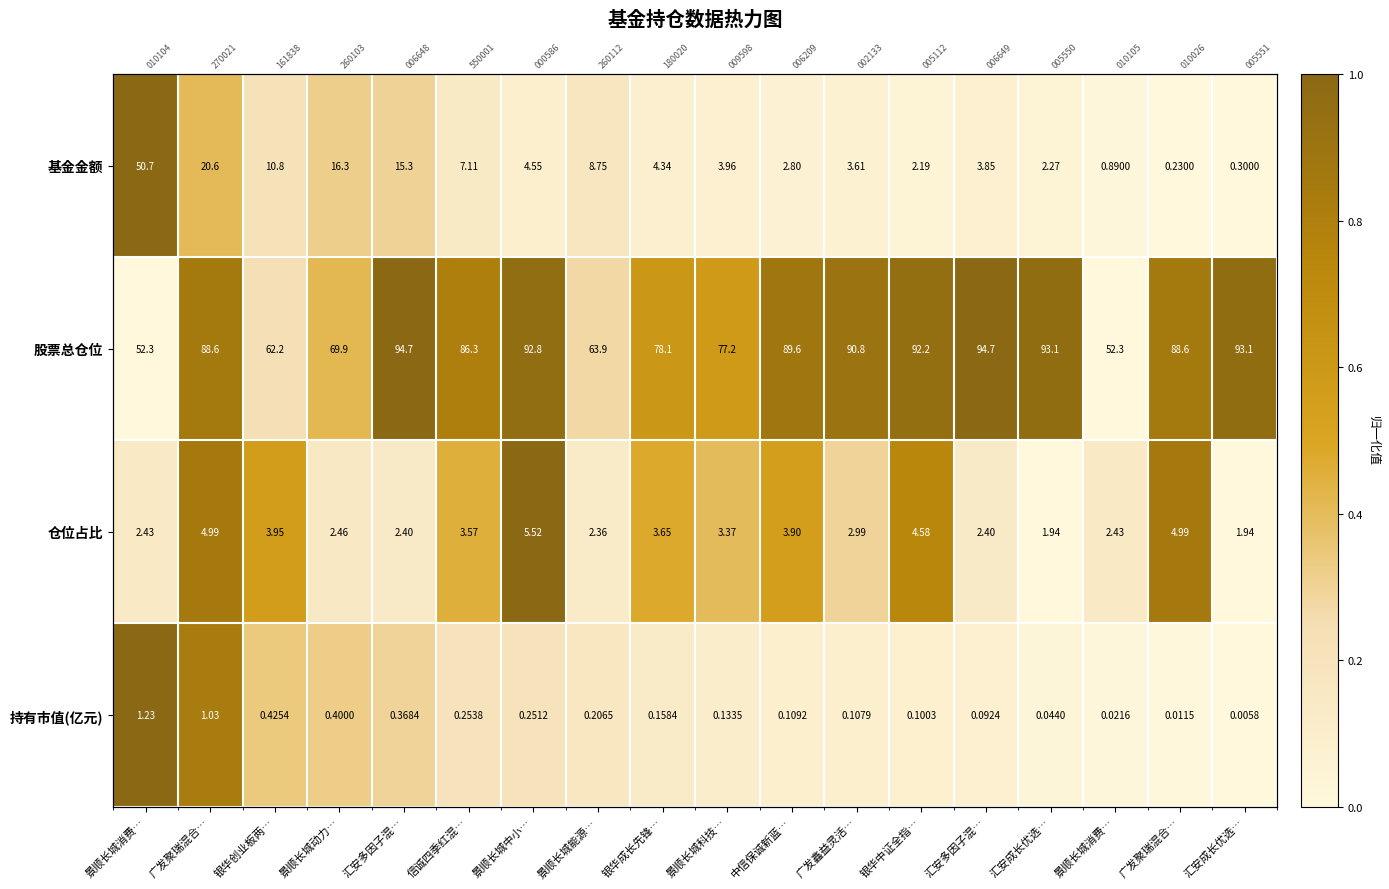

Count the number of categories in the chart.

18